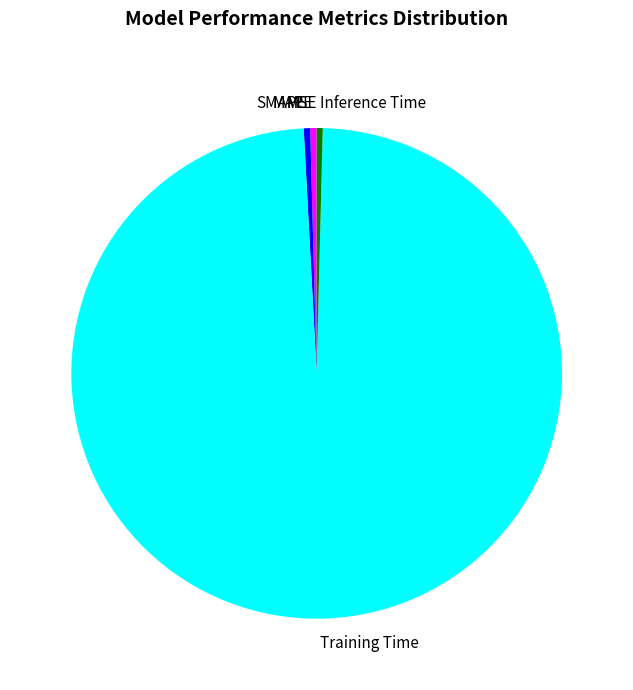

The Inference Time slice represents 14% of the pie. True or false?

False